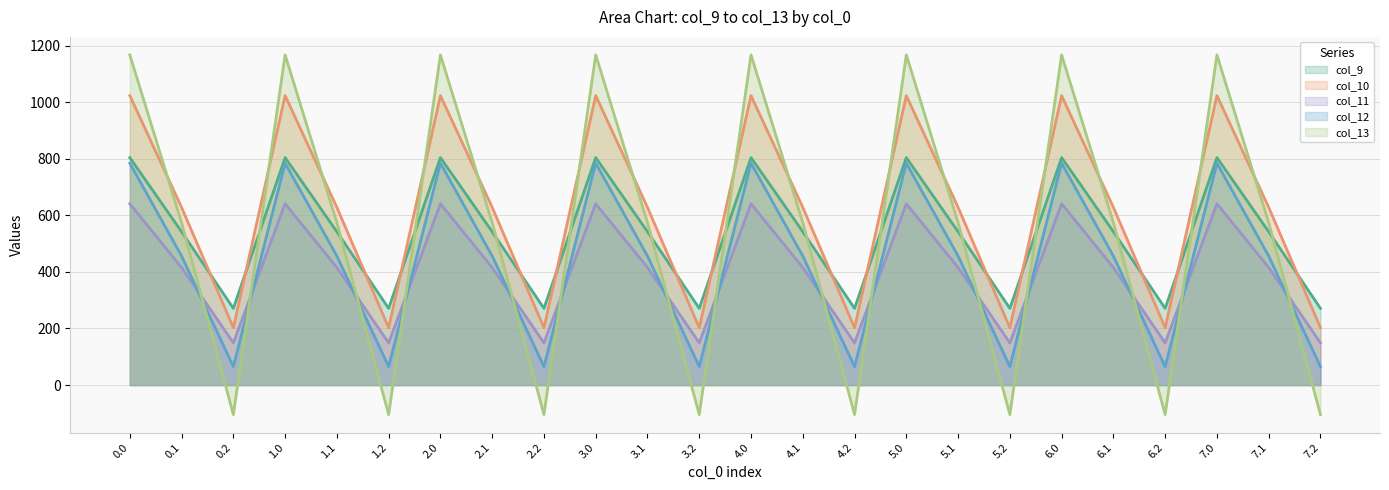

Reading right to left, extract all data points from this chart.

col_9: 271.1	542.1	804.0	271.1	542.1	804.0	271.1	542.1	804.0	271.1	542.1	804.0	271.1	542.1	804.0	271.1	542.1	804.0	271.1	542.1	804.0	271.1	542.1	804.0
col_10: 202.5	628.1	1023.2	202.5	628.1	1023.2	202.5	628.1	1023.2	202.5	628.1	1023.2	202.5	628.1	1023.2	202.5	628.1	1023.2	202.5	628.1	1023.2	202.5	628.1	1023.2
col_11: 149.1	415.4	640.9	149.1	415.4	640.9	149.1	415.4	640.9	149.1	415.4	640.9	149.1	415.4	640.9	149.1	415.4	640.9	149.1	415.4	640.9	149.1	415.4	640.9
col_12: 65.2	456.1	784.4	65.2	456.1	784.4	65.2	456.1	784.4	65.2	456.1	784.4	65.2	456.1	784.4	65.2	456.1	784.4	65.2	456.1	784.4	65.2	456.1	784.4
col_13: -104.4	574.0	1167.2	-104.4	574.0	1167.2	-104.4	574.0	1167.2	-104.4	574.0	1167.2	-104.4	574.0	1167.2	-104.4	574.0	1167.2	-104.4	574.0	1167.2	-104.4	574.0	1167.2